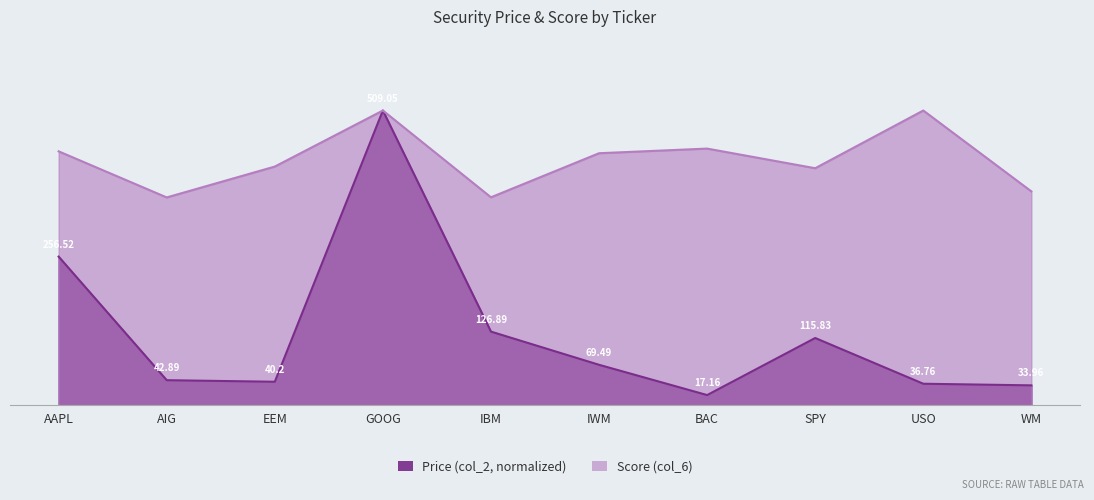

True or false: Score (col_6) and Price (col_2) intersect in this chart.

False